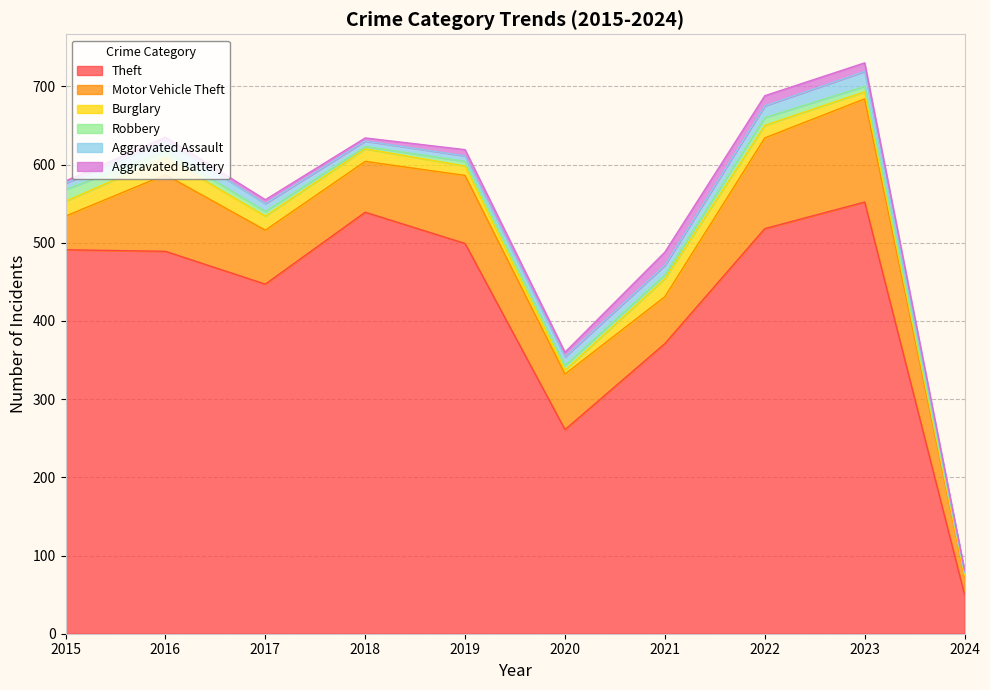

At which category does Robbery reach its first local peak?

2022